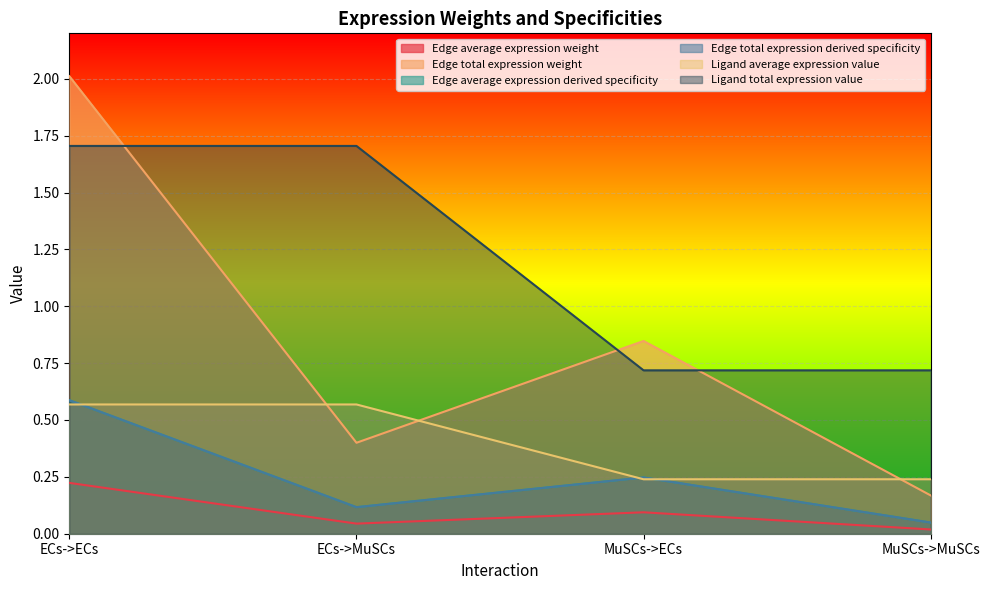

Rank the categories by Edge total expression weight value from highest to lowest.

ECs->ECs, MuSCs->ECs, ECs->MuSCs, MuSCs->MuSCs